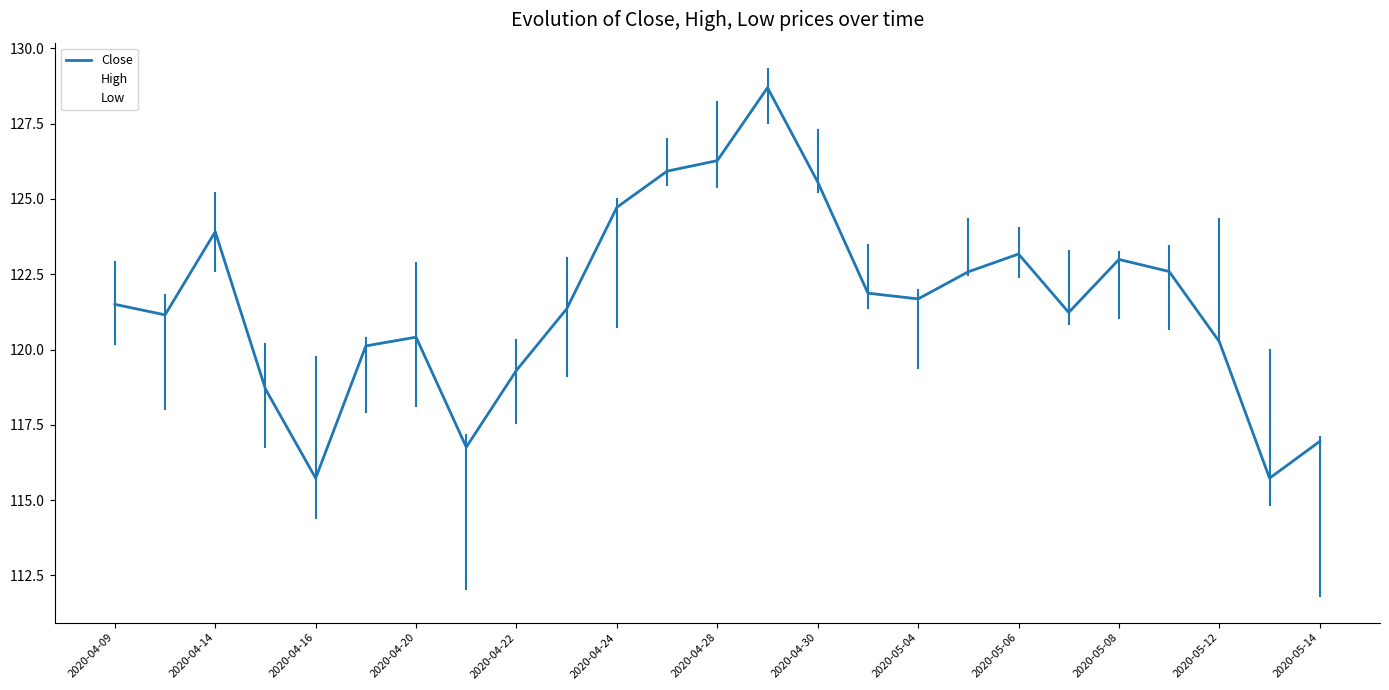

True or false: High and Low cross at least once.

False